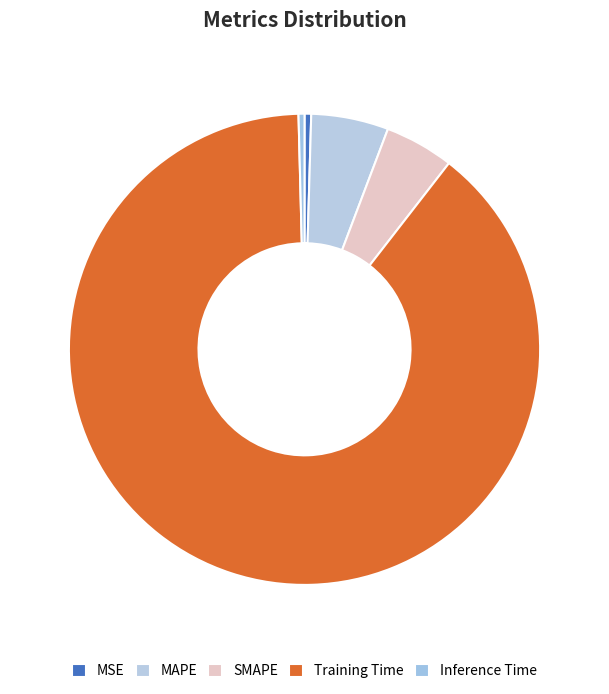

To the nearest percent, what portion does SMAPE represent?

5%